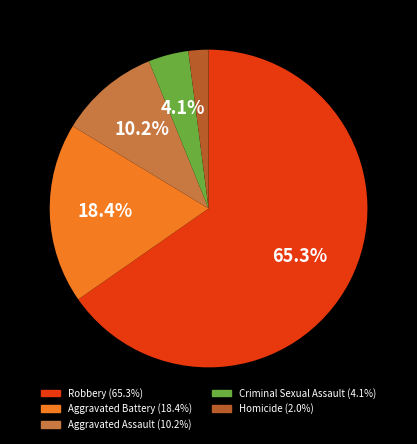

To the nearest percent, what portion does Robbery represent?

65%